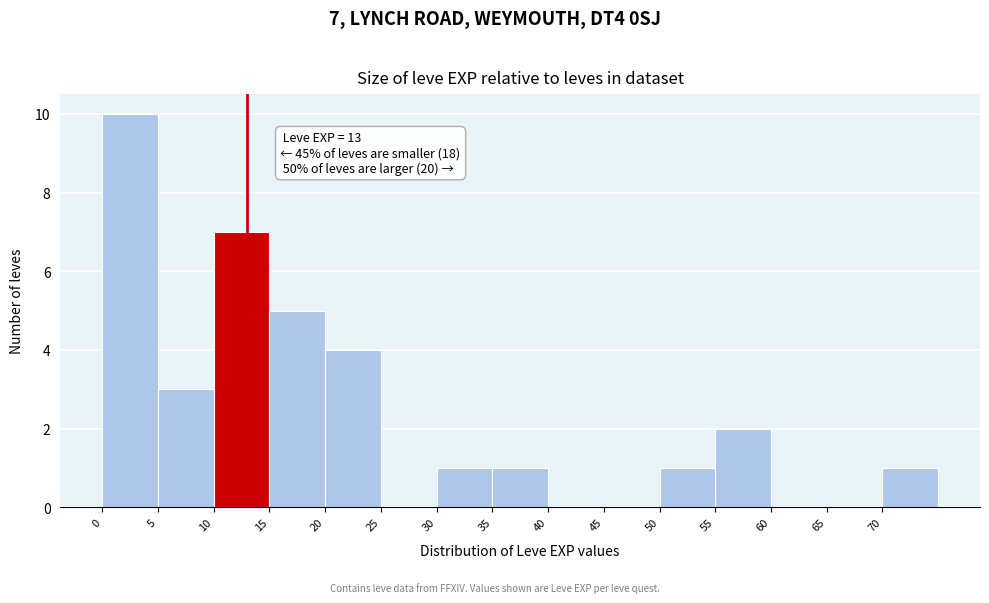

Over which range of the x-axis is the bar tallest?

0 to 5